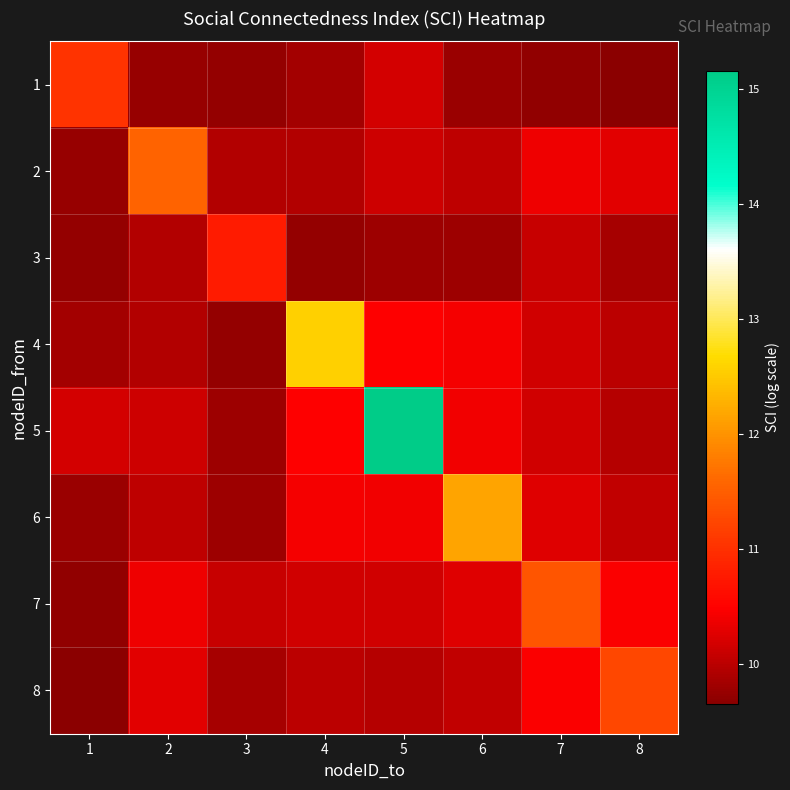

At how many categories does at least one series exceed 10?

8